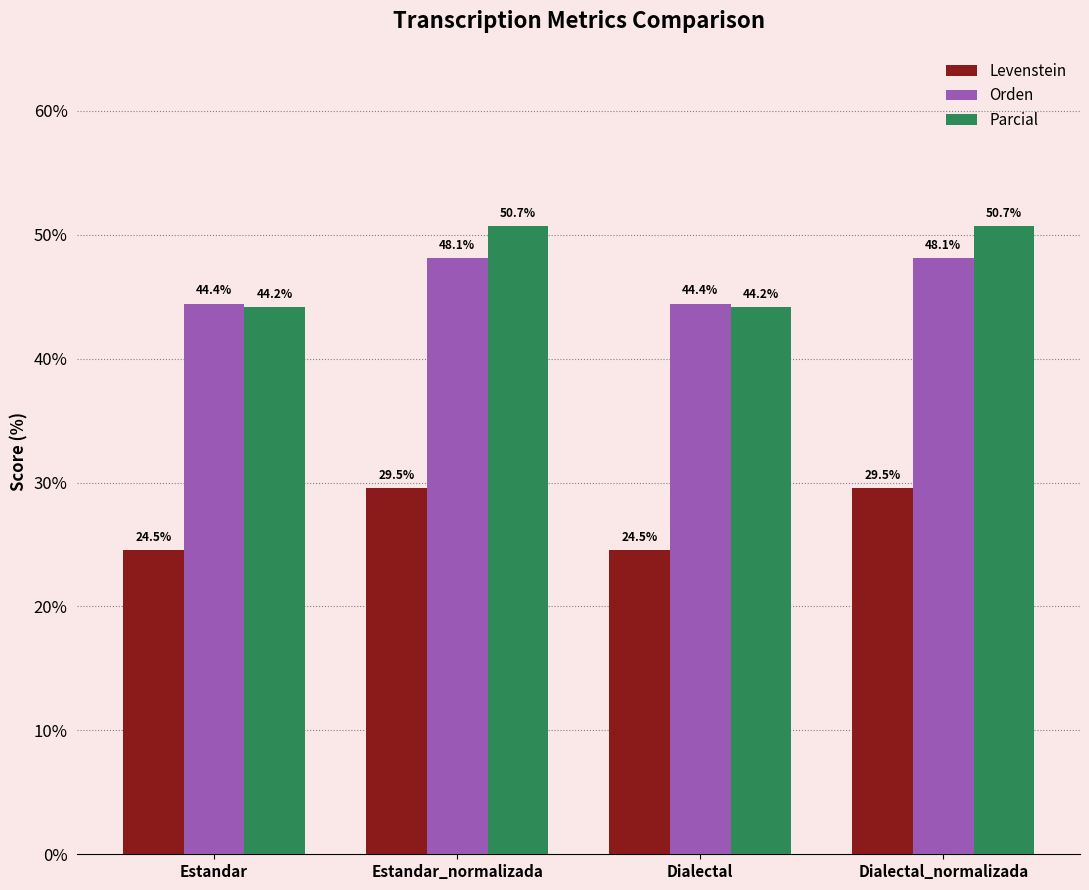

What is the difference between the Levenstein values at Dialectal_normalizada and Estandar?

5.0